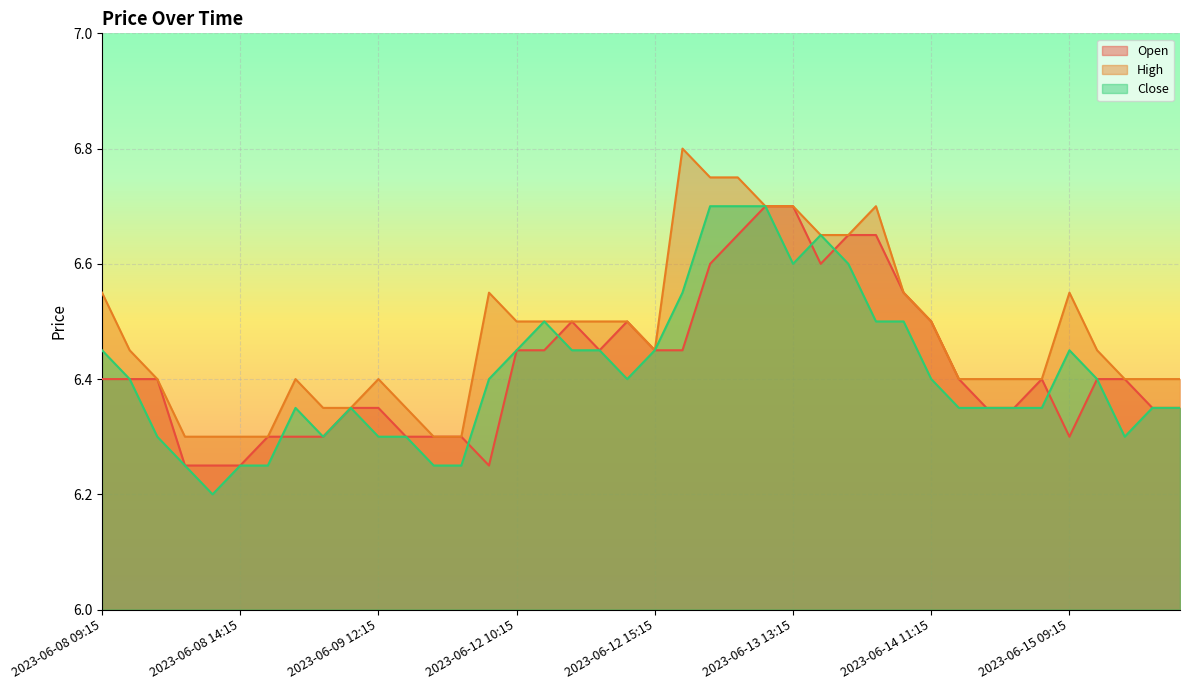

Read the Close value at 2023-06-08 10:15.

6.4